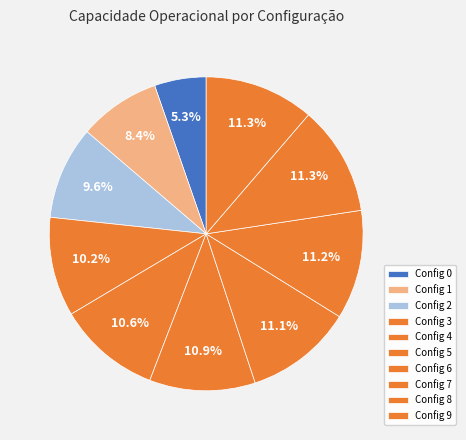

How many segments does this pie chart have?

10